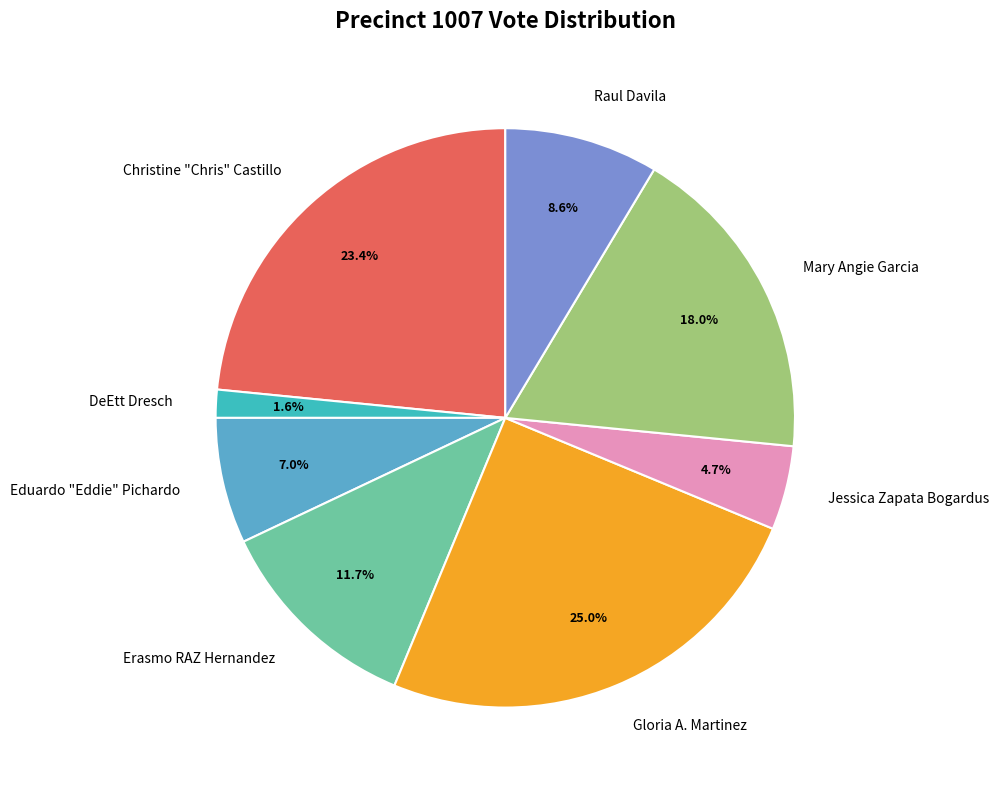

What is the total percentage of Christine "Chris" Castillo and Raul Davila?

32.0%